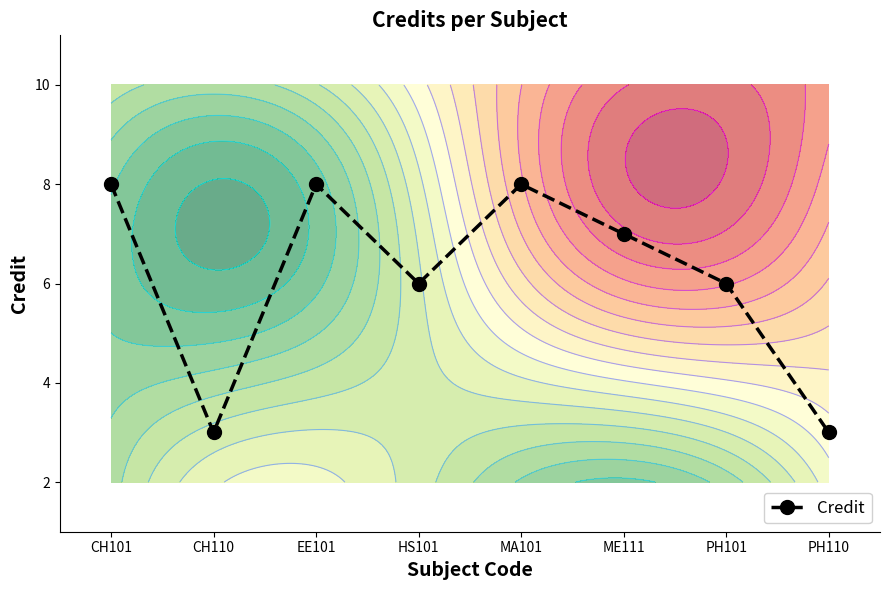

Count the values in the range 6 to 8.

6